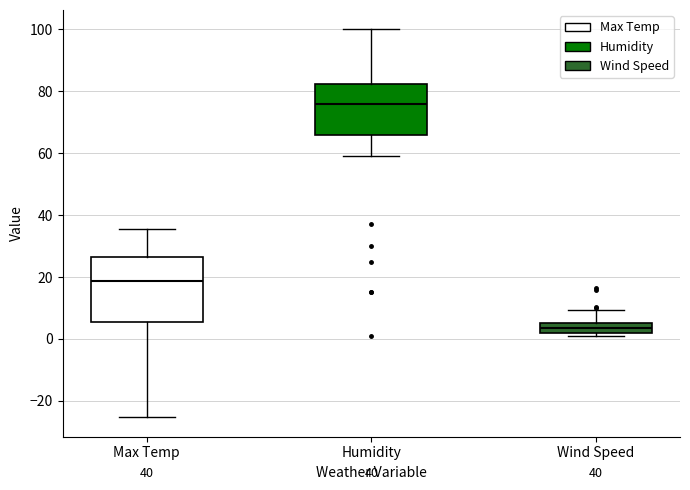

Which box has the highest median line?

Humidity